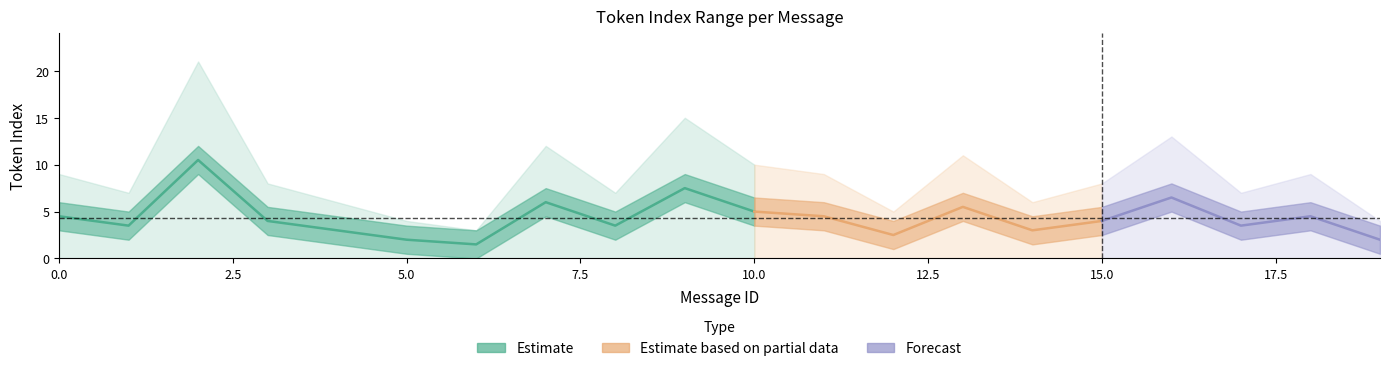

The value of max_token_index at 14 is 6.0. True or false?

True